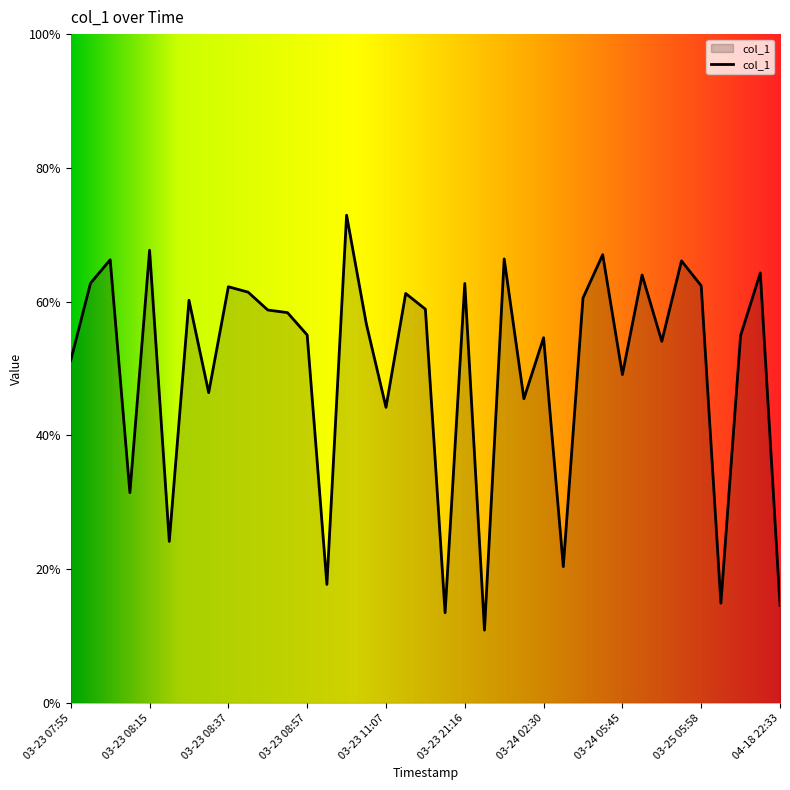

What is the smallest value displayed?

10.9